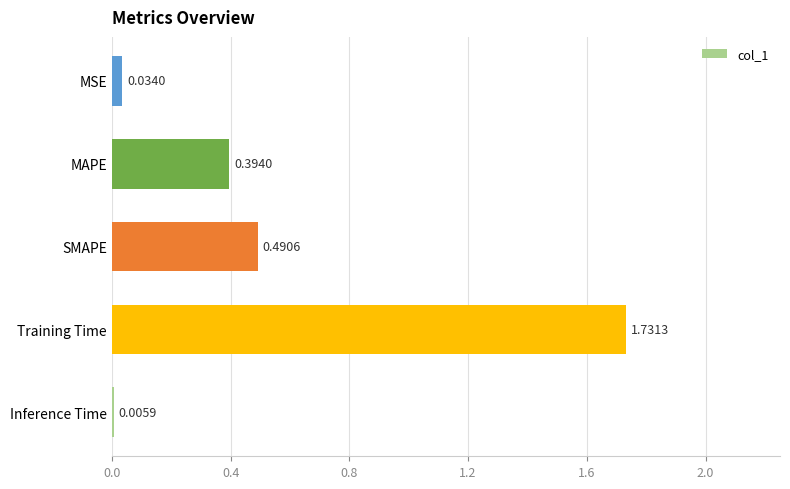

Which has a higher value, SMAPE or Training Time?

Training Time